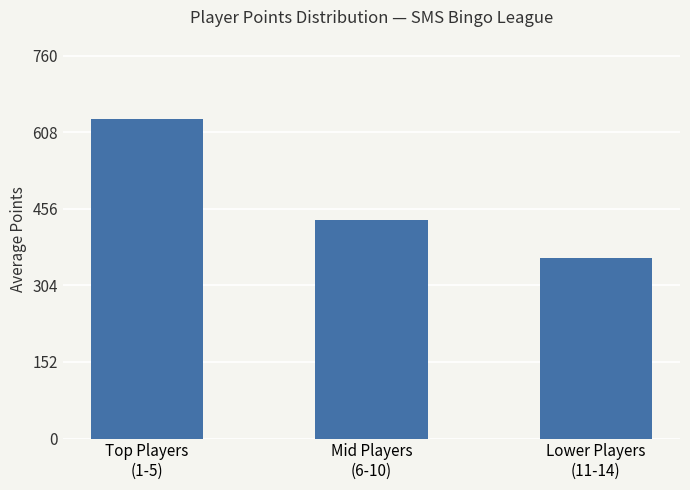

The value at Top Players
(1-5) is 832.2. True or false?

False